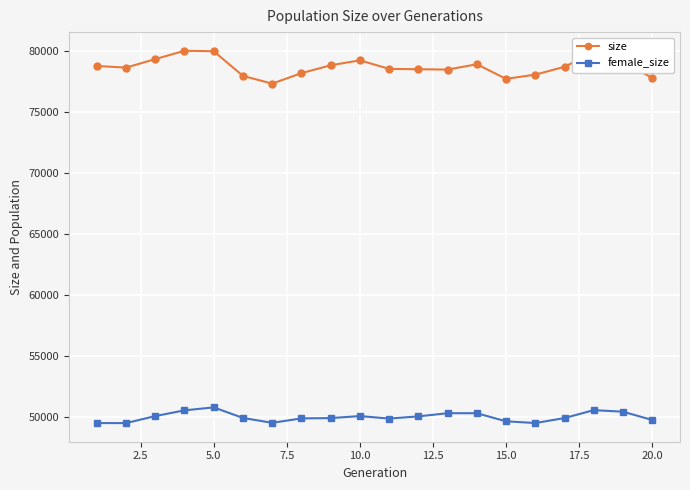

What is the average value of the female_size series?

50004